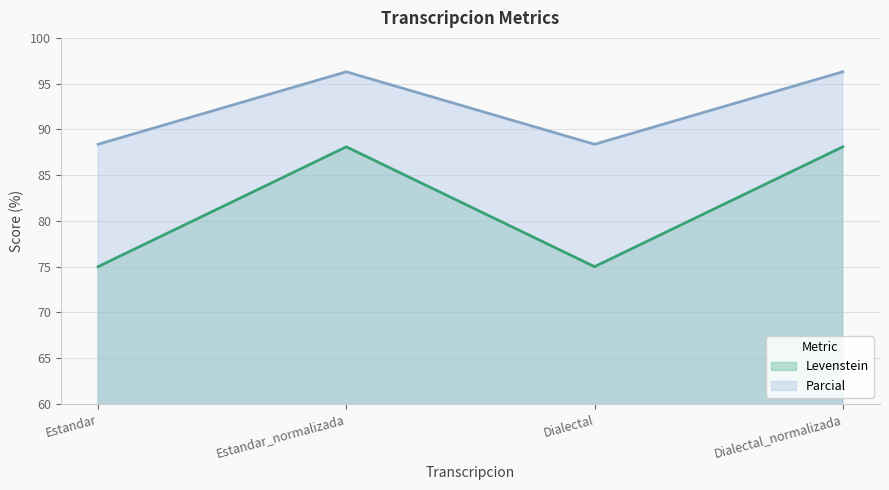

Where is the first local maximum for Parcial?

Estandar_normalizada